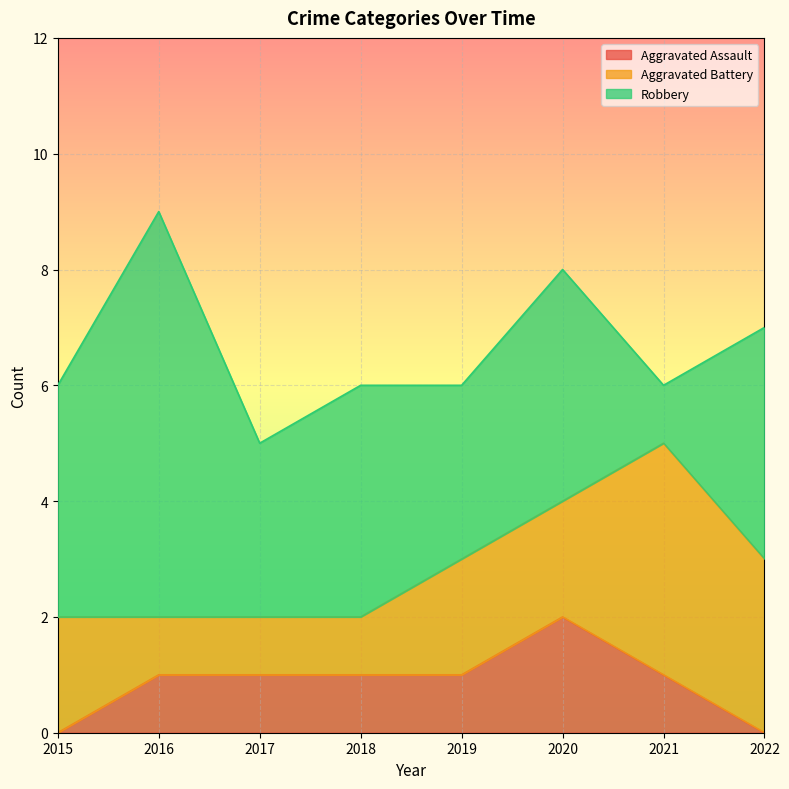

Between 2019 and 2017, which is larger?

2019